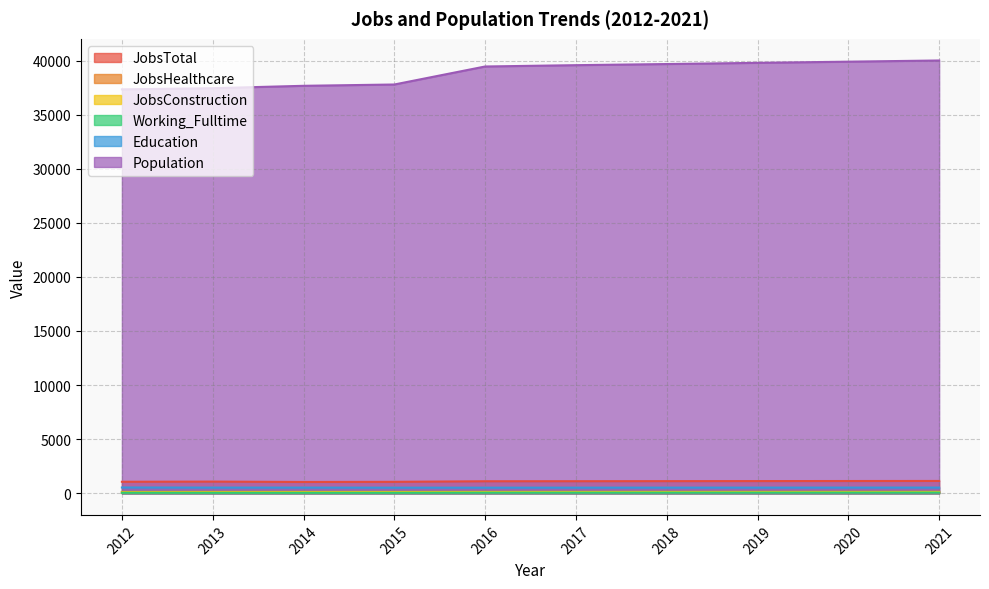

Does the chart have visible grid lines?

Yes